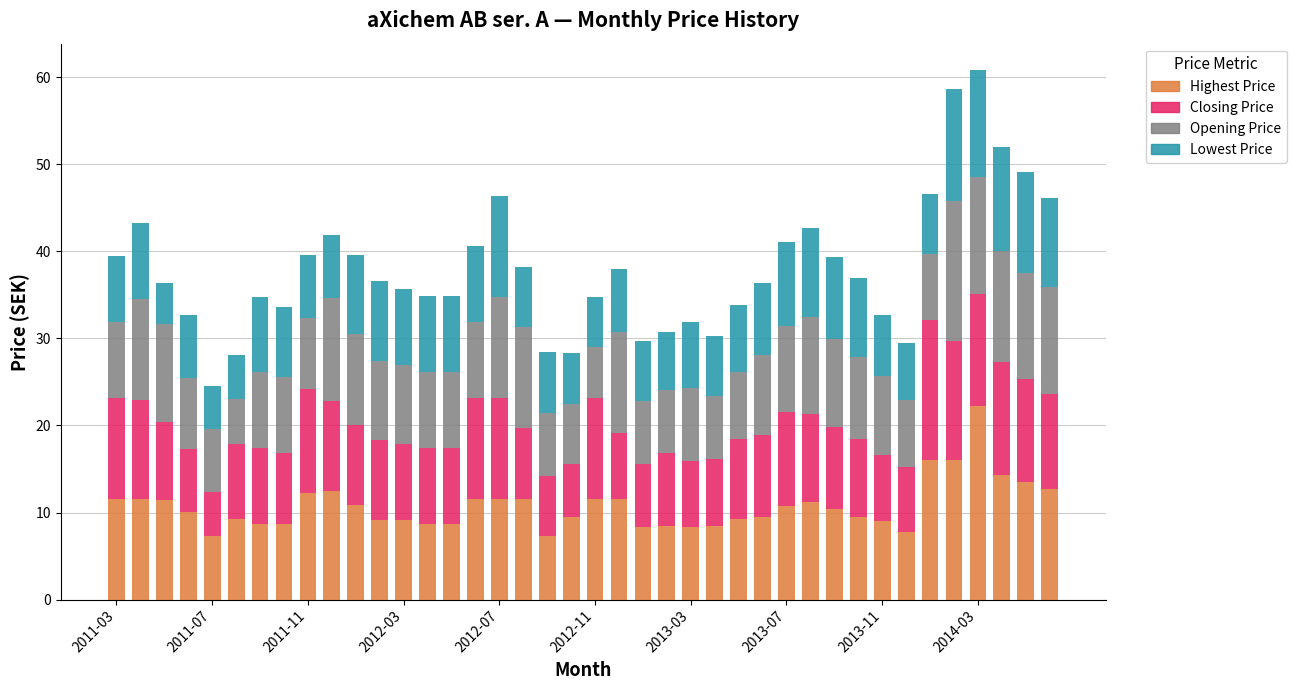

Count the number of categories in the chart.

40